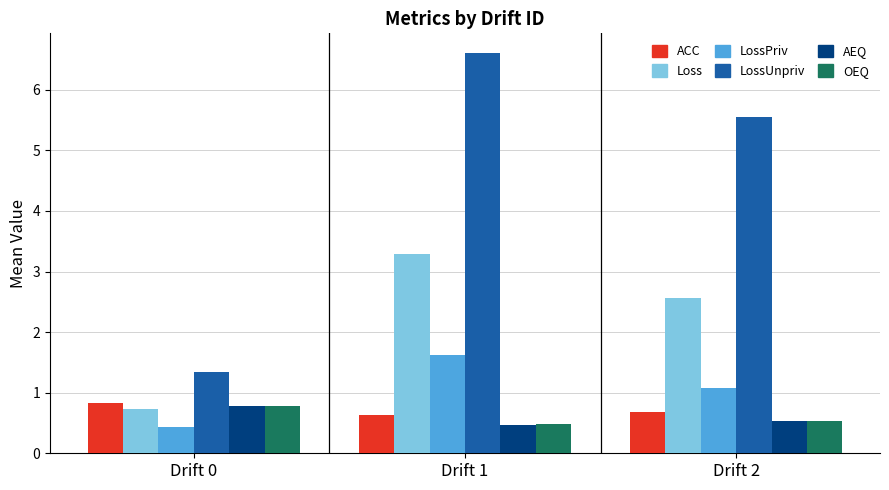

What is the total value across all series at Drift 2?

11.0